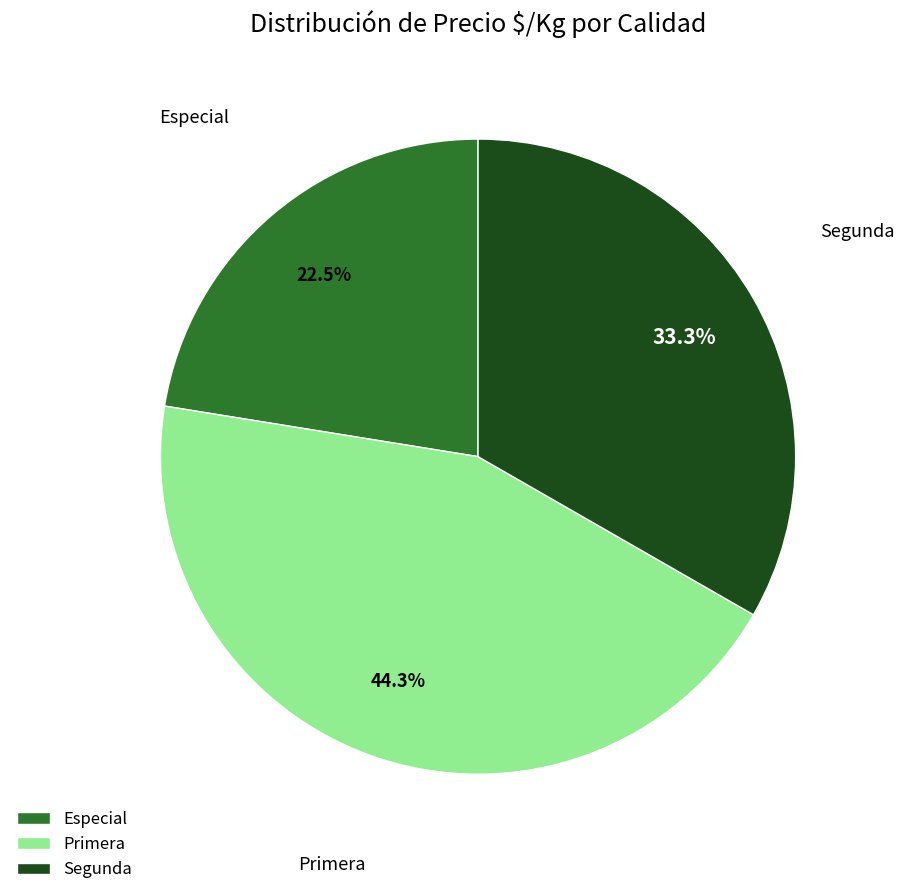

Combined, what portion of the pie is Especial and Primera?

66.7%